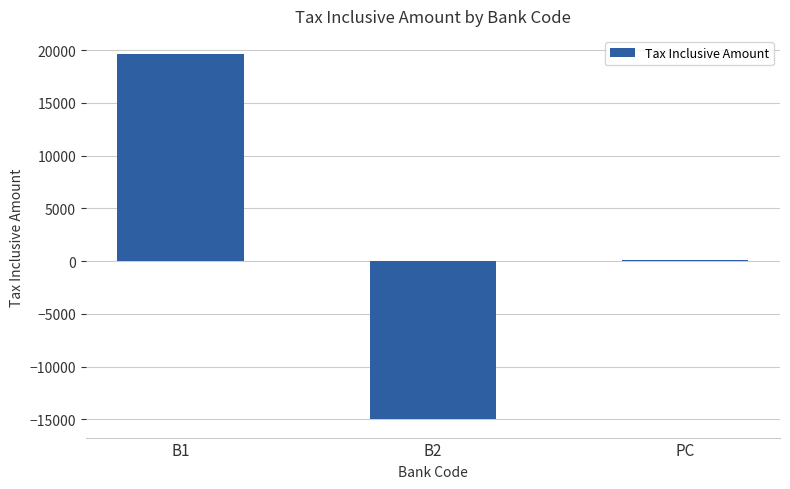

Are the bars grouped side by side (vs. stacked)?

No